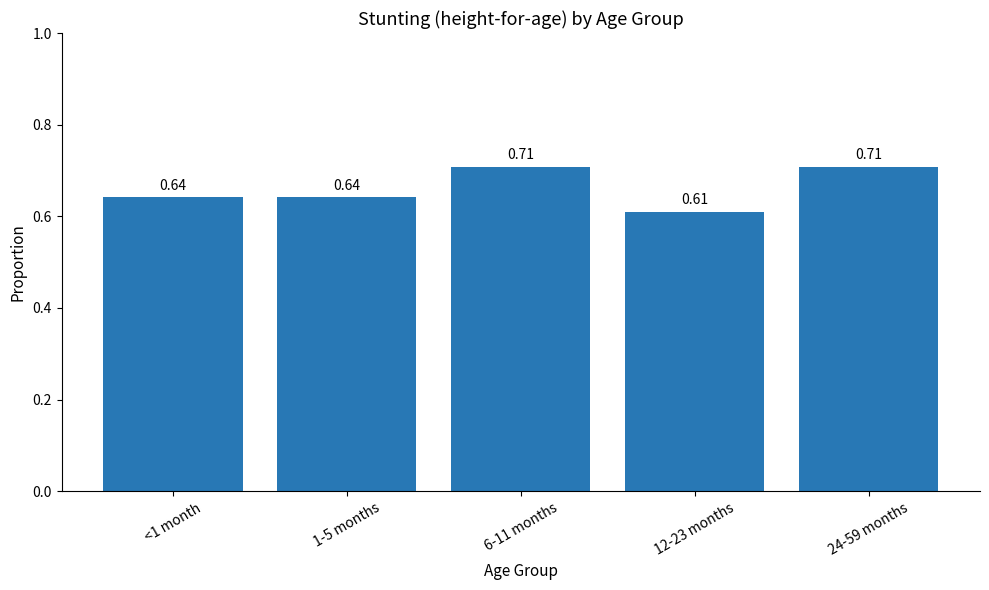

What position from the left is 24-59 months?

5